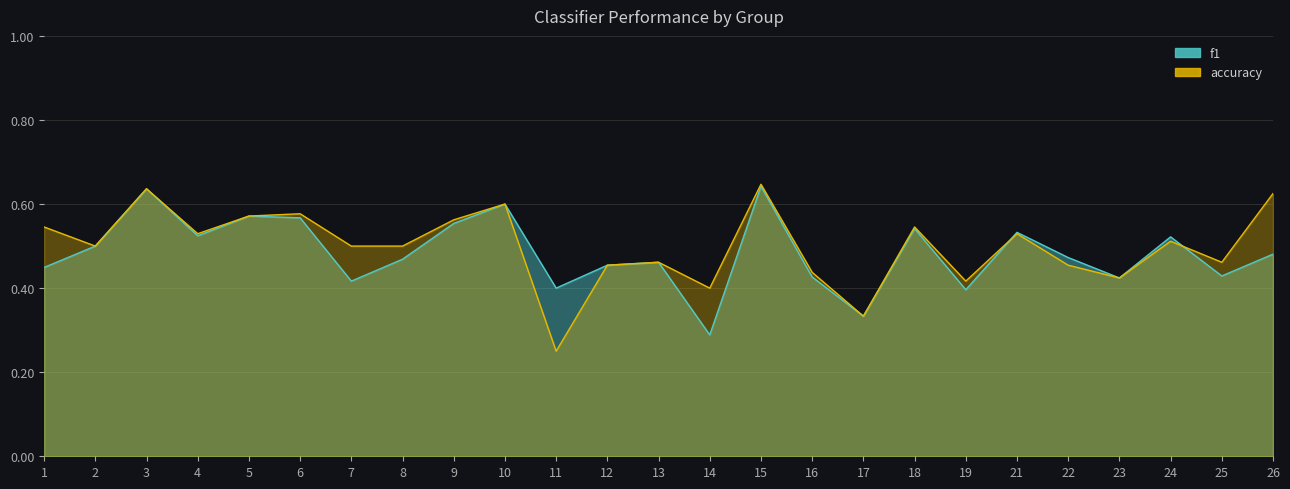

List the series in order of their peak value, lowest first.

f1, accuracy